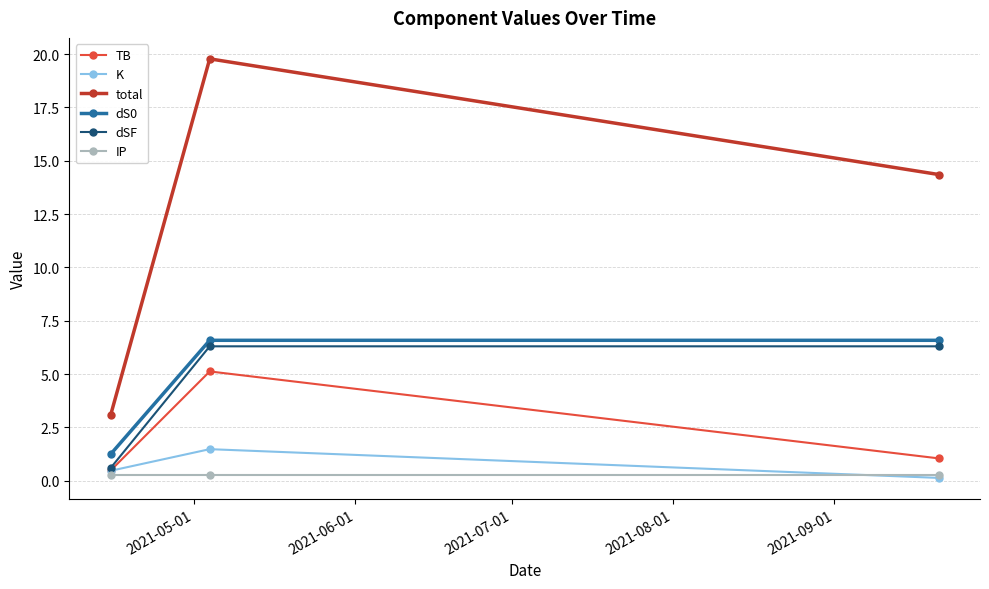

What is the maximum value shown in the chart?

19.8